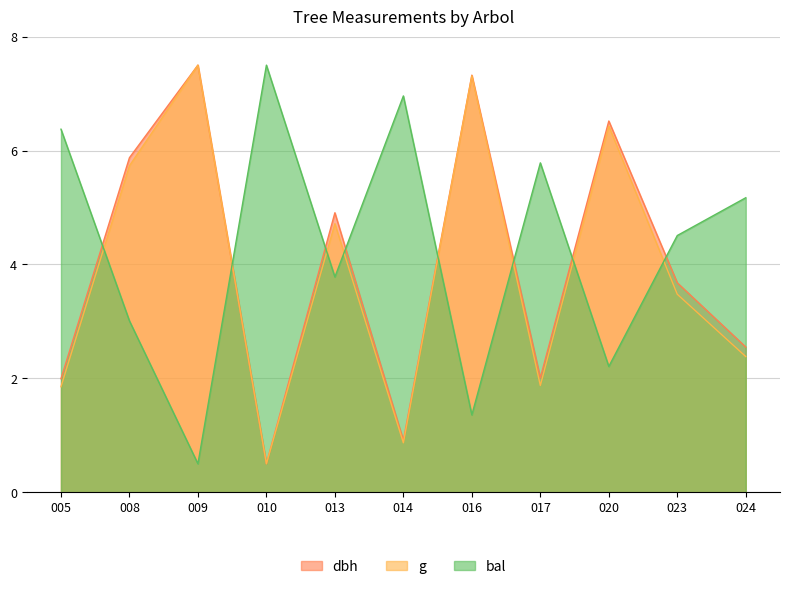

Where do dbh and bal first cross each other?

005 and 008